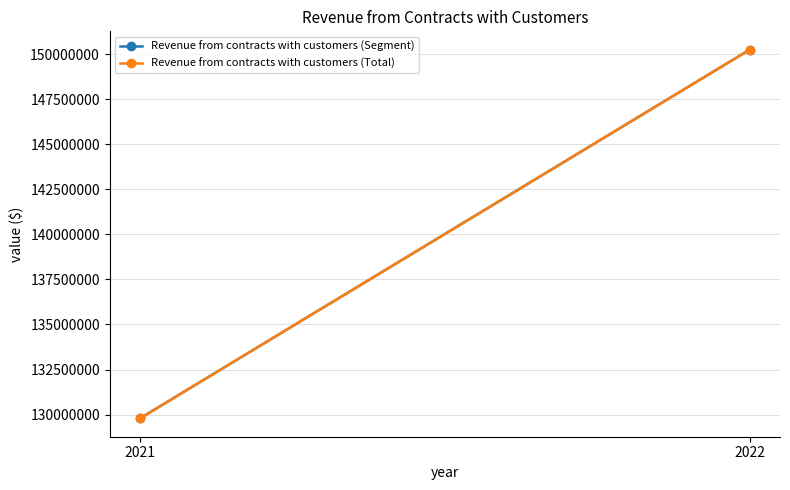

Is the value of Revenue from contracts with customers (Total) at 2021 greater than the value of Revenue from contracts with customers (Segment) at 2022?

No